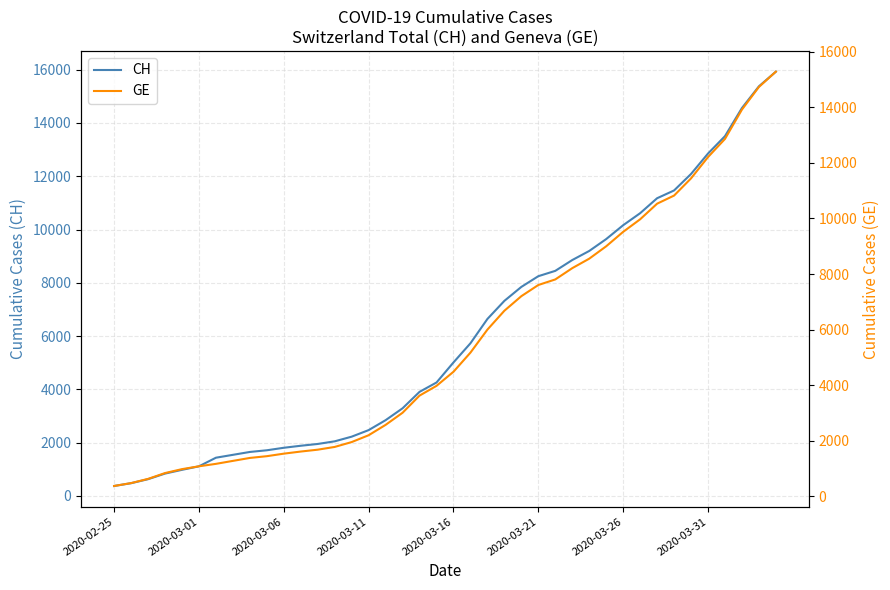

True or false: GE and CH cross at least once.

False